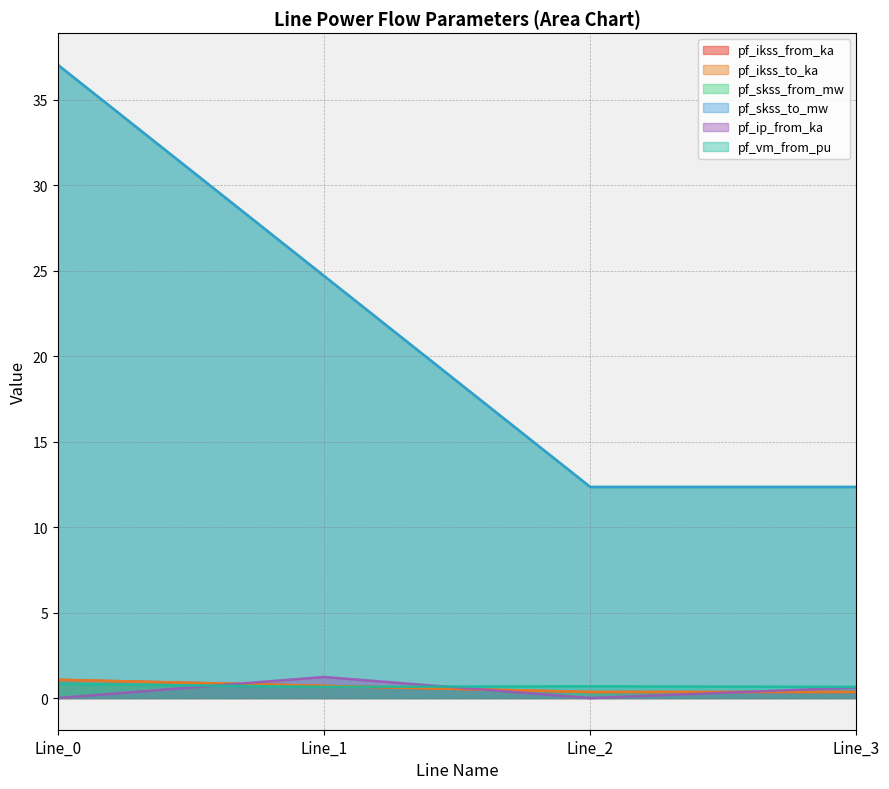

Where is pf_vm_from_pu nearest to the value 0?

Line_1